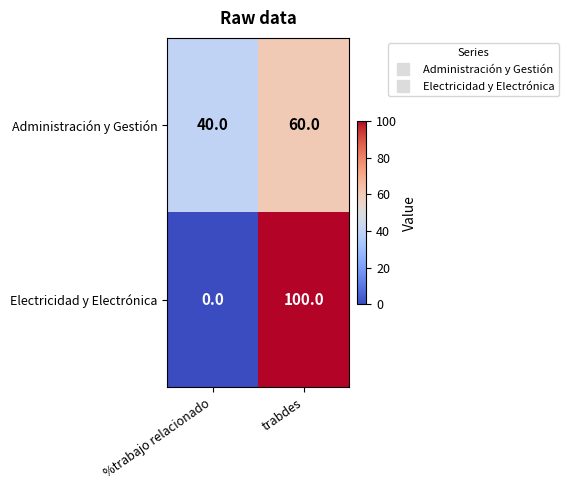

The Electricidad y Electrónica series shows 59 at %trabajo relacionado. True or false?

False